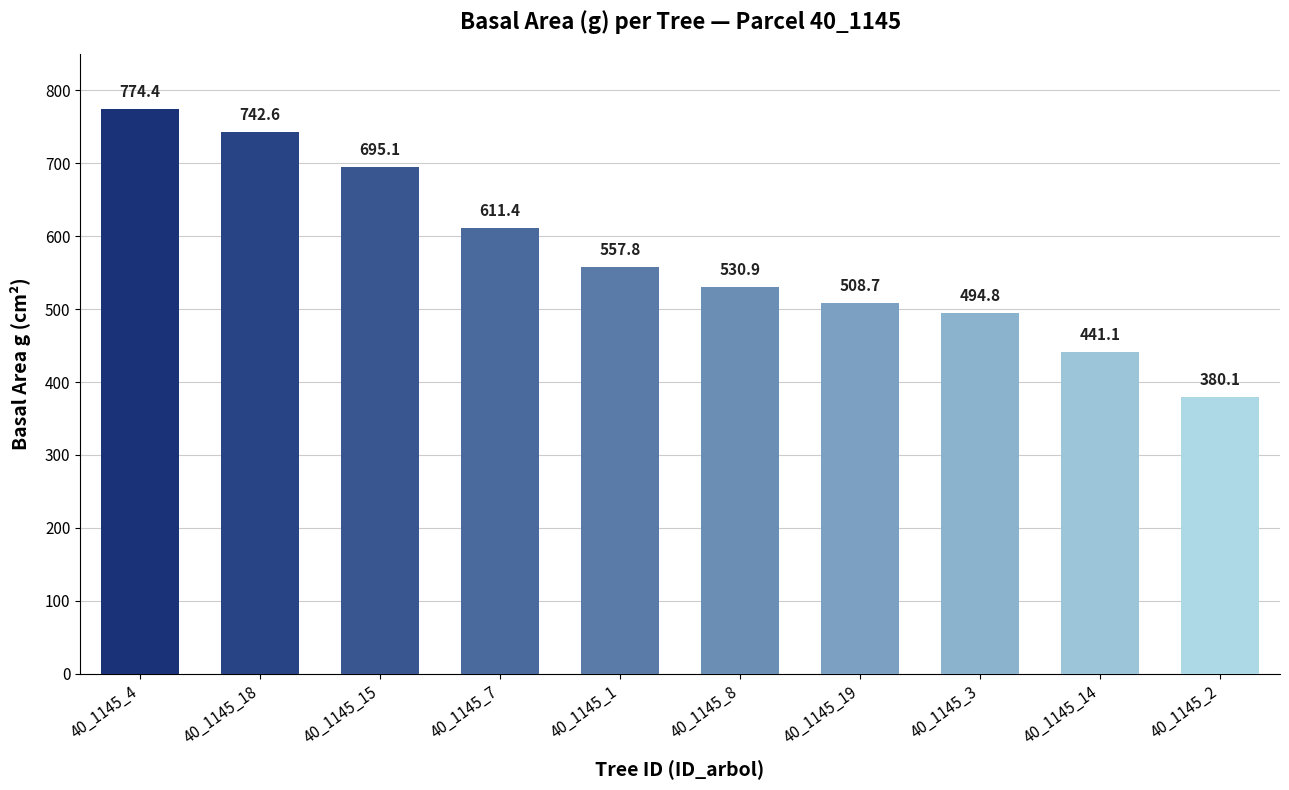

Rank the categories by value from highest to lowest.

40_1145_4, 40_1145_18, 40_1145_15, 40_1145_7, 40_1145_1, 40_1145_8, 40_1145_19, 40_1145_3, 40_1145_14, 40_1145_2